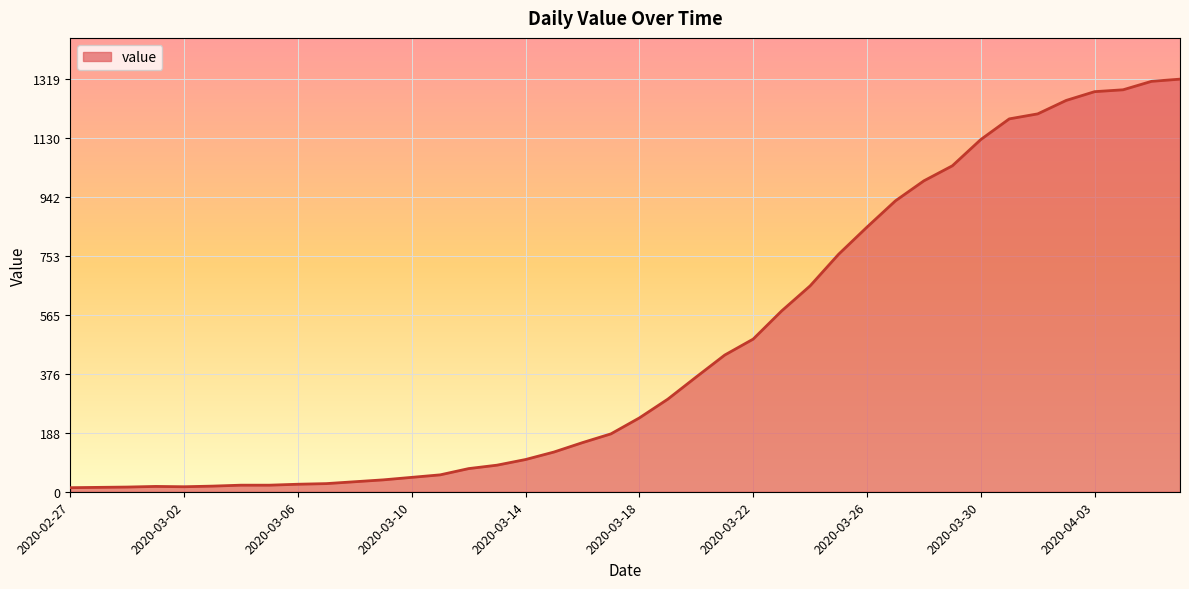

How many lines are shown in the chart?

1